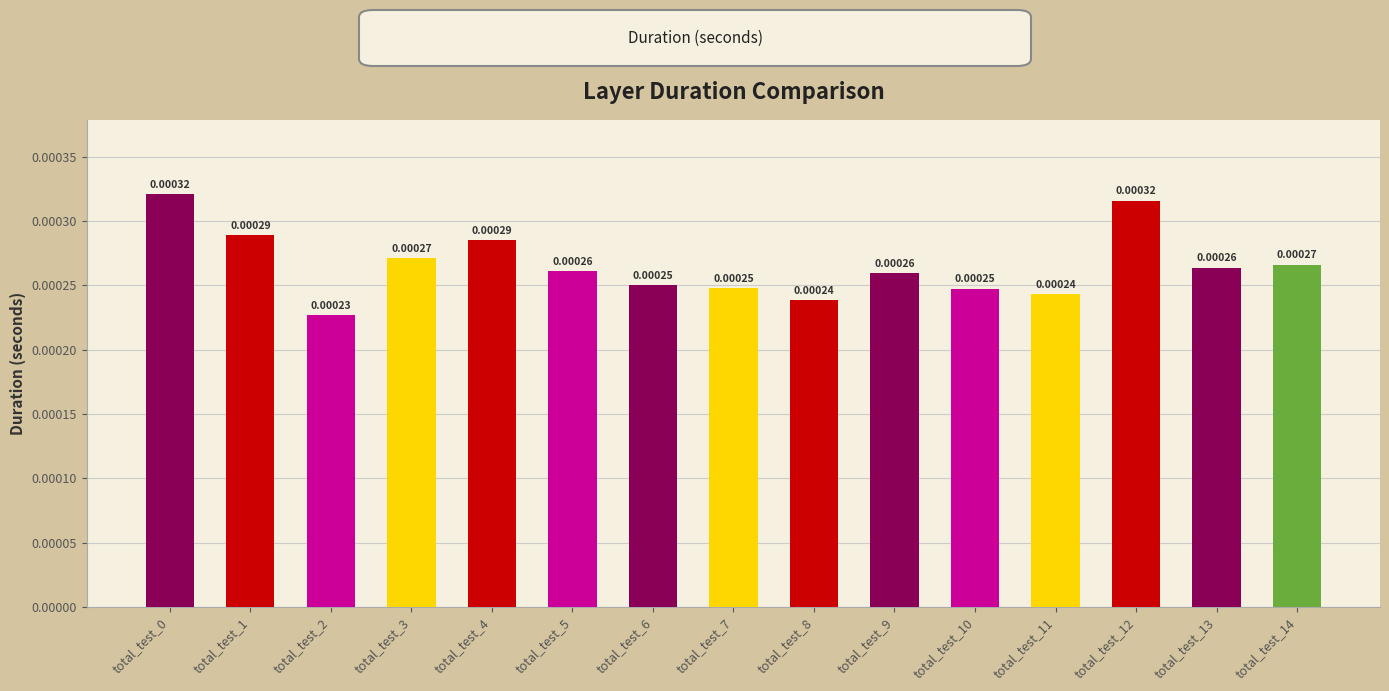

Between total_test_4 and total_test_8, which is larger?

total_test_4